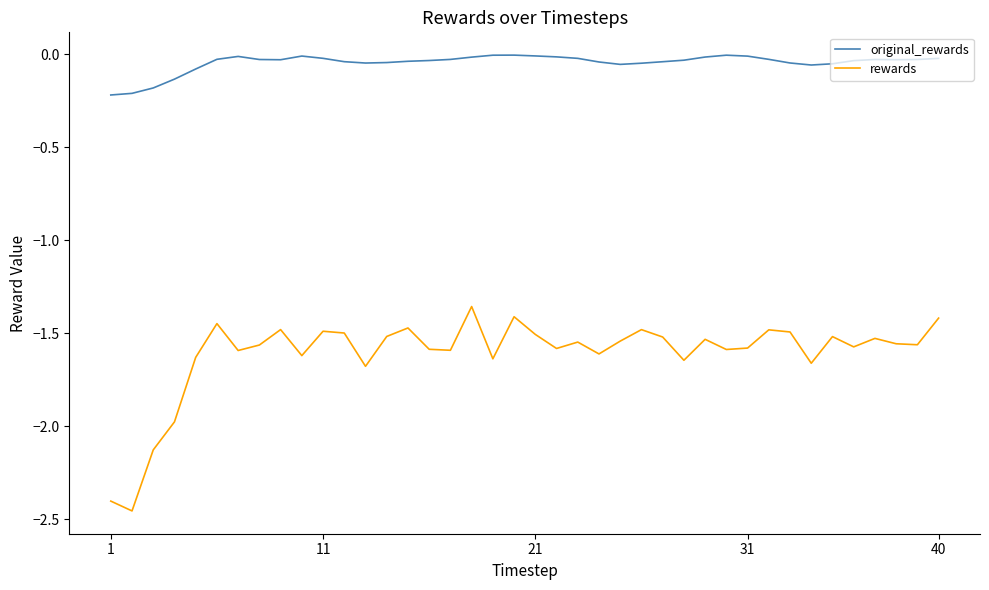

True or false: original_rewards and rewards intersect in this chart.

False